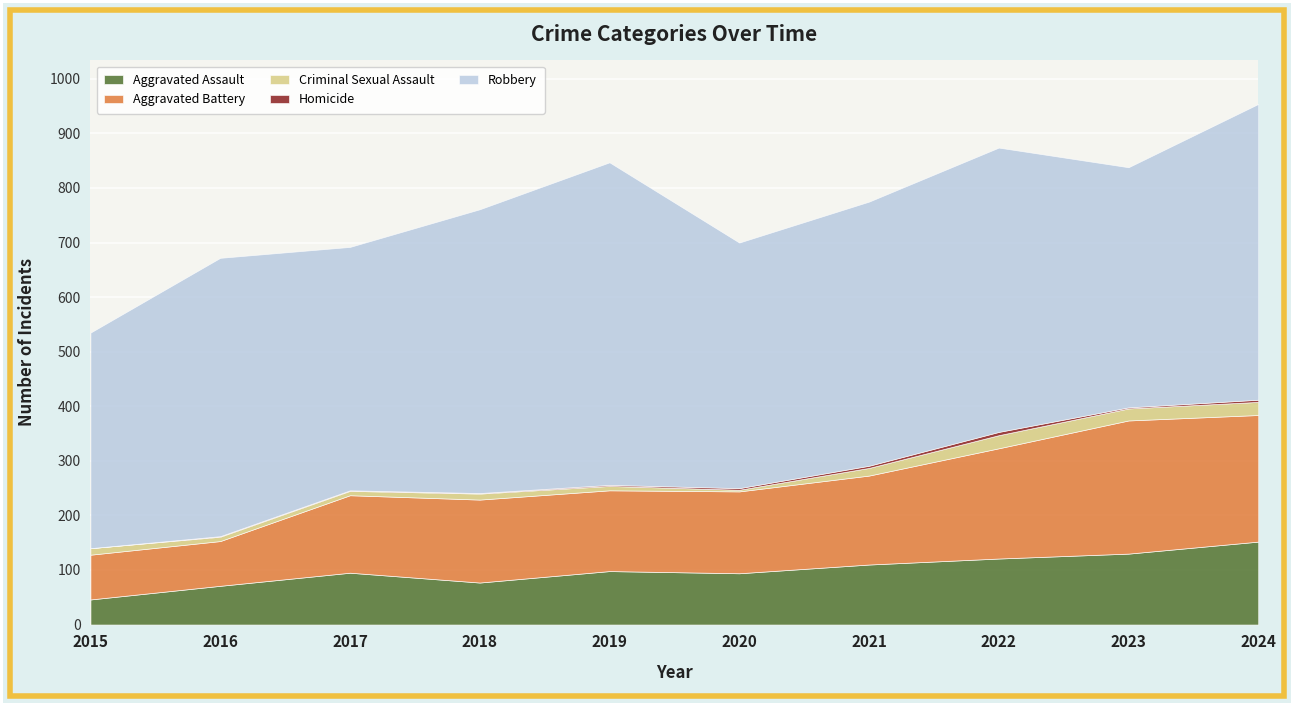

What is the value of the Homicide point at the 6th from the left?

3